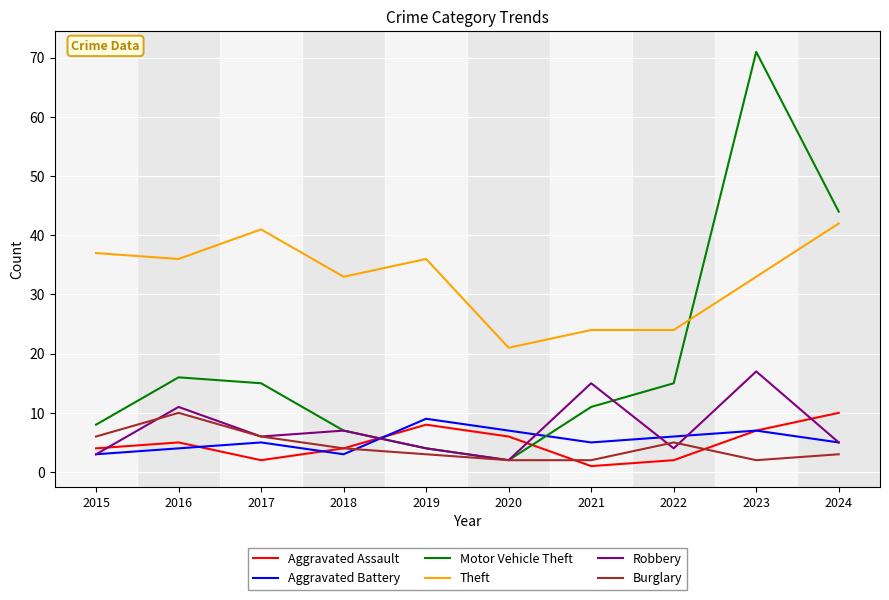

Which series changed the most between 2015 and 2022?

Theft